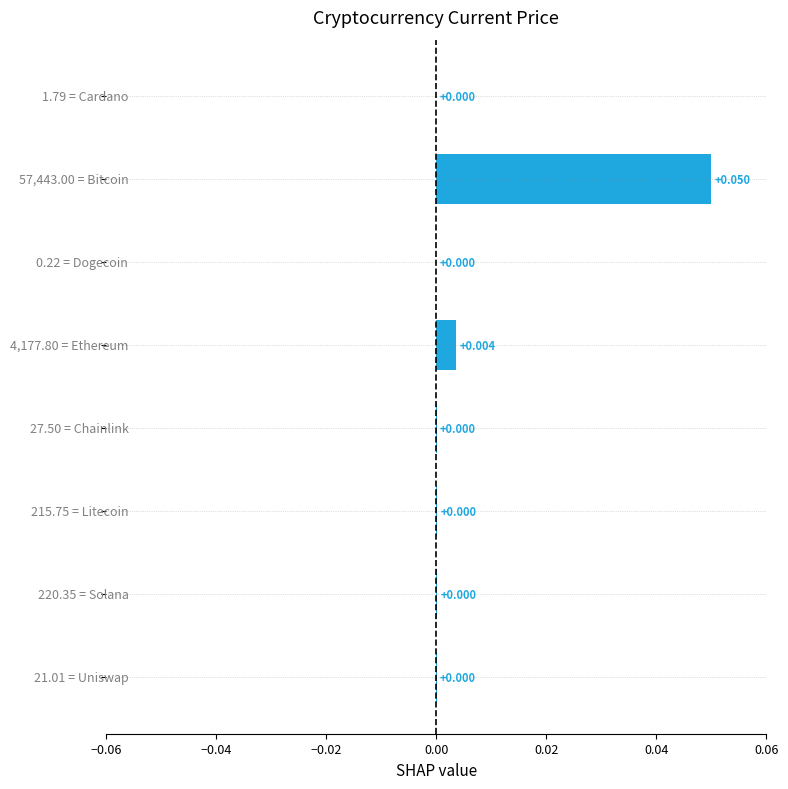

How many data points does each series have?

8